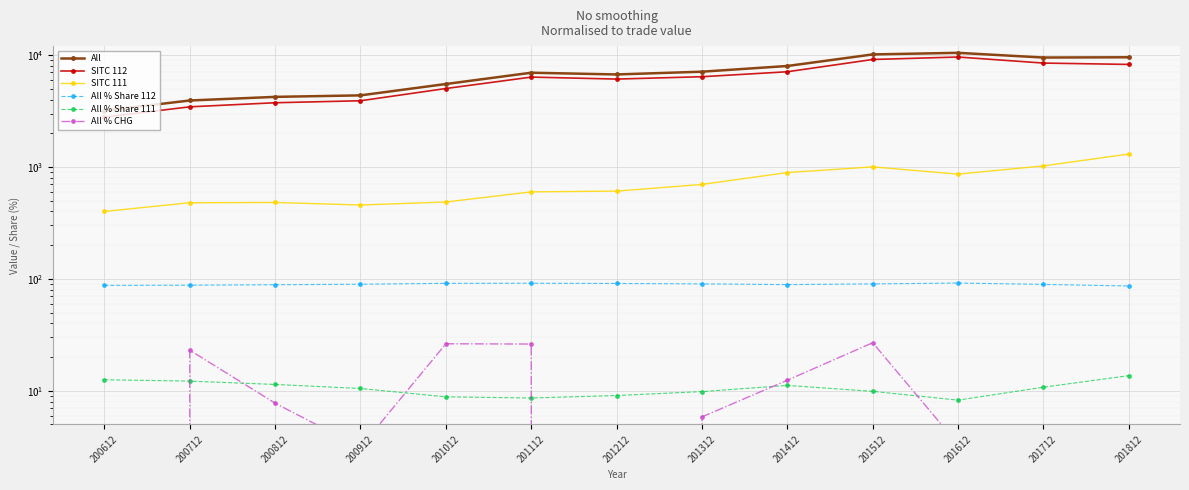

Is the value of All at 201112 greater than the value of SITC 111 at 200612?

Yes